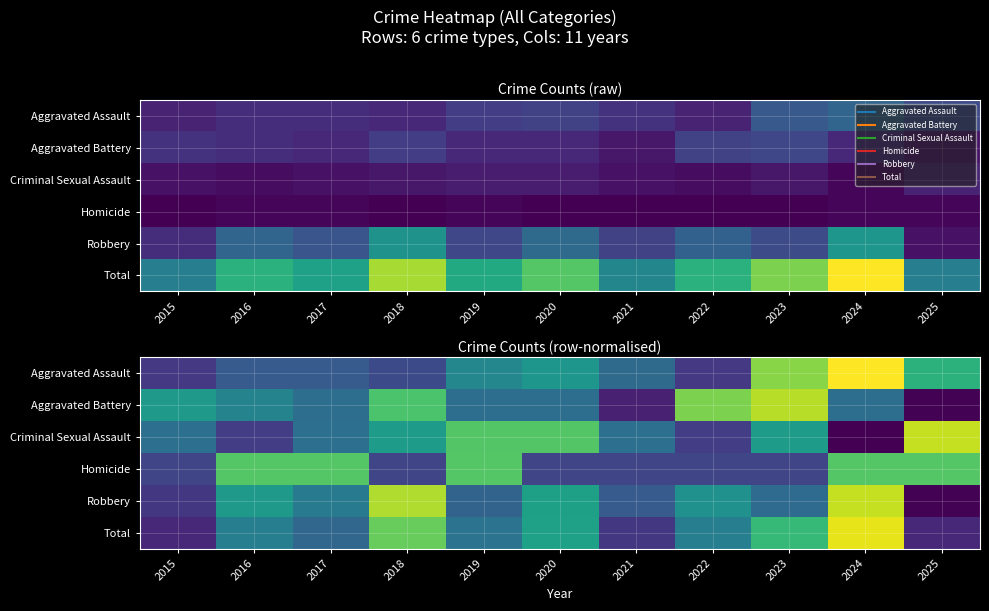

The Criminal Sexual Assault series shows 1.0 at 2025. True or false?

False